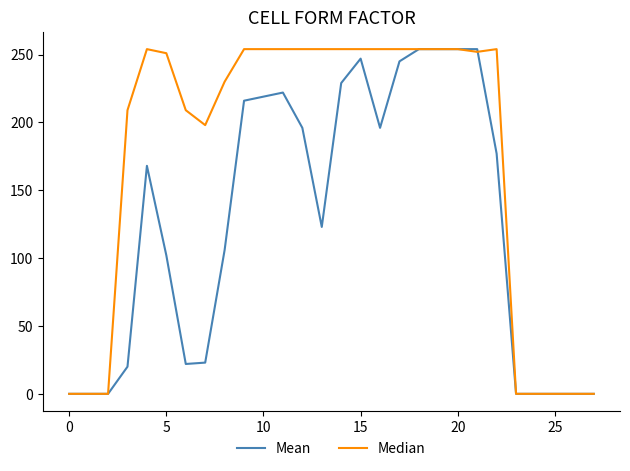

What is the maximum value for Mean?

254